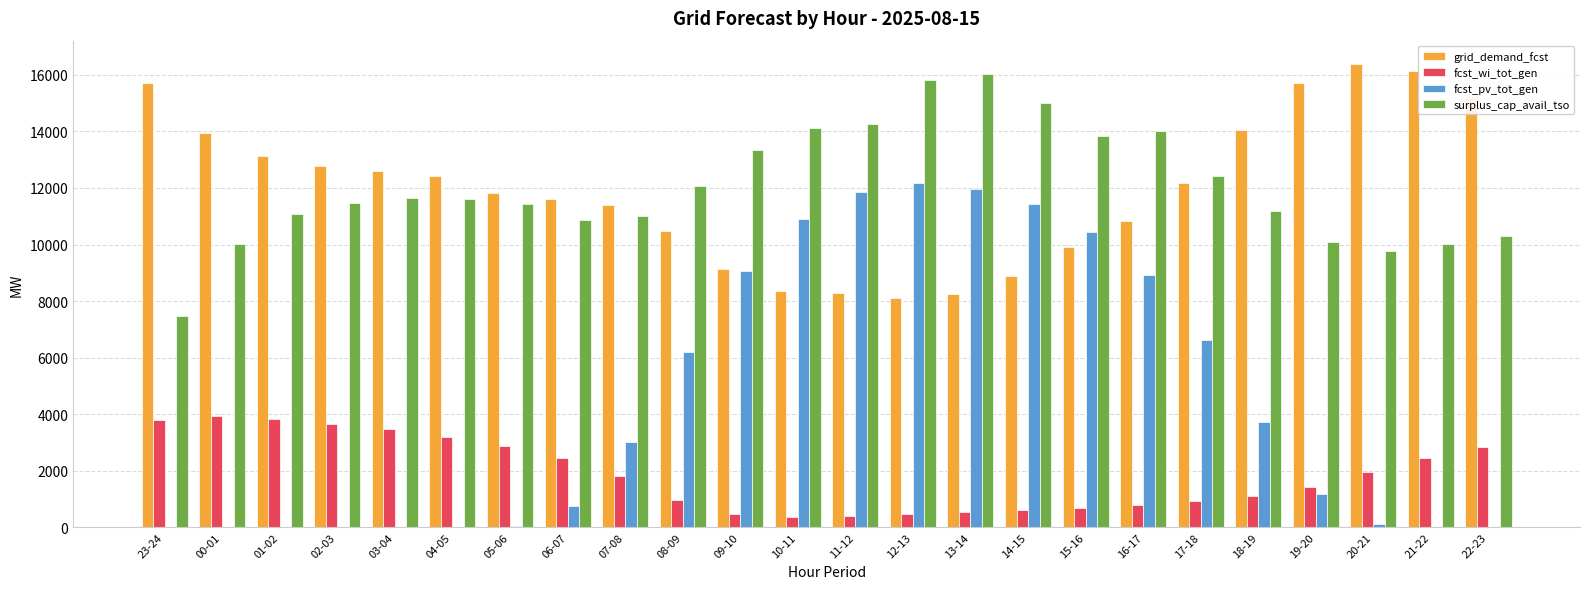

What is the sum of all fcst_wi_tot_gen values?

44964